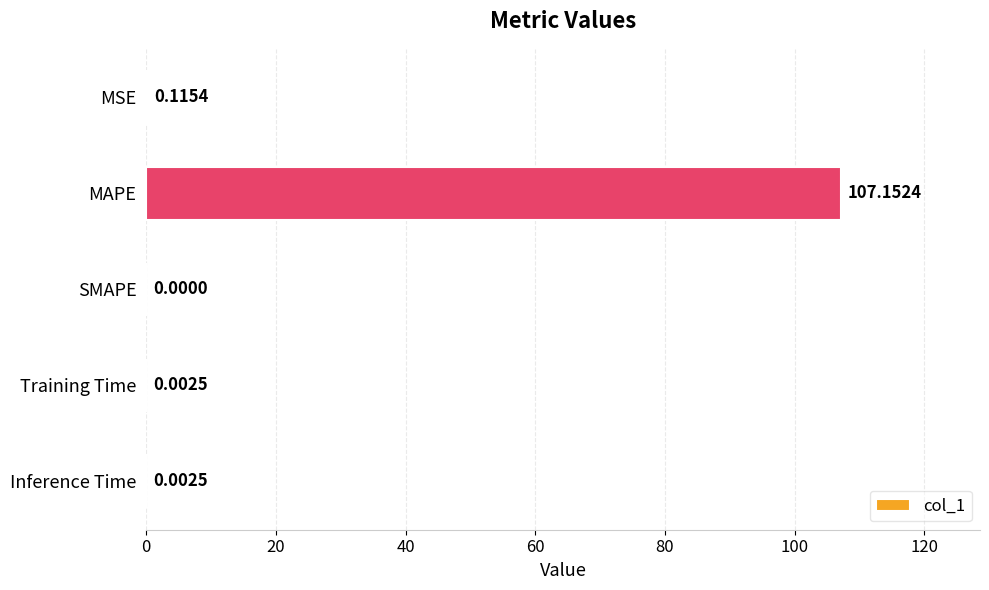

Where is the data nearest to the value 53?

MSE